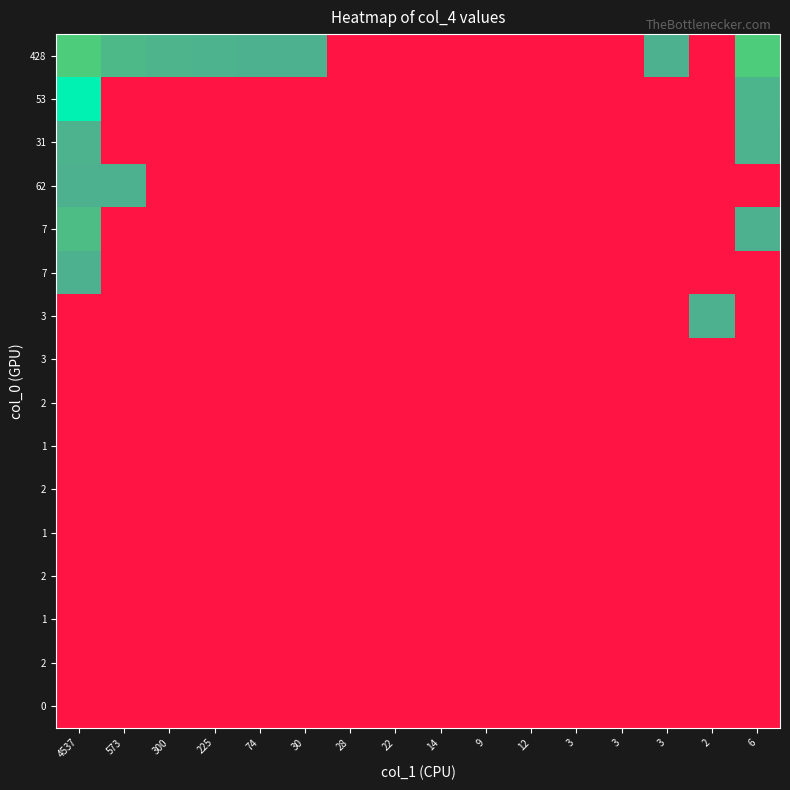

At which category is the sum across all series the highest?

4537